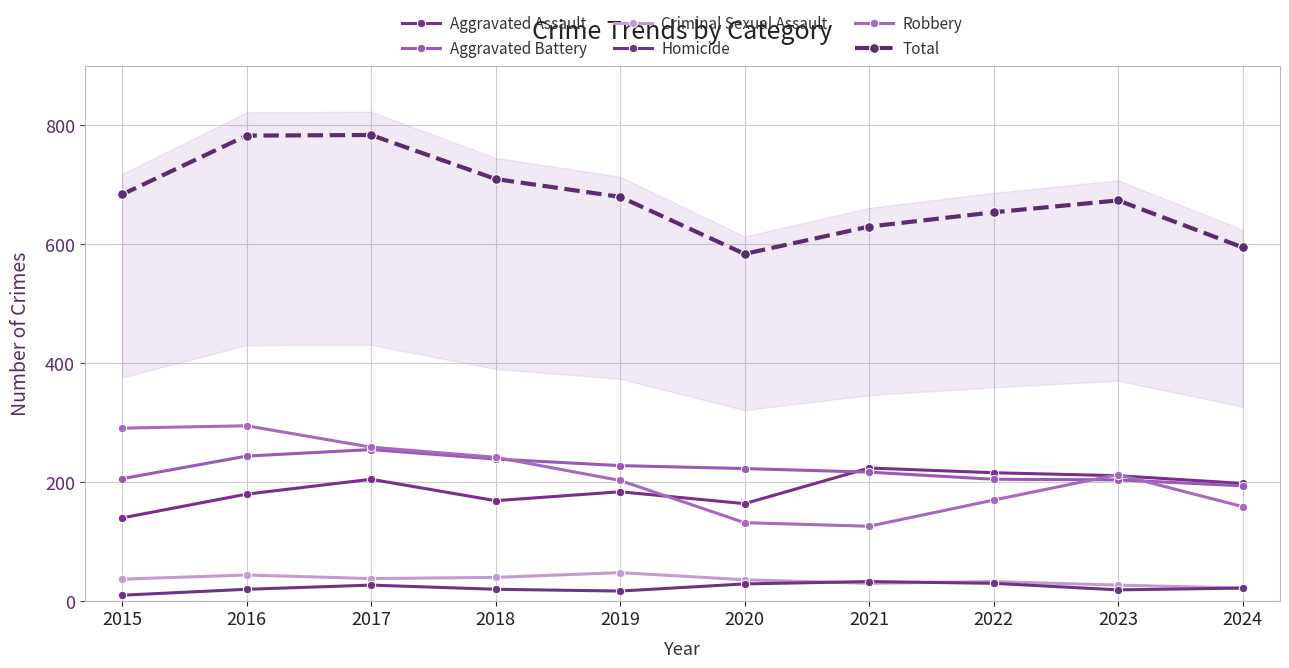

What is the average value of the Total series?

678